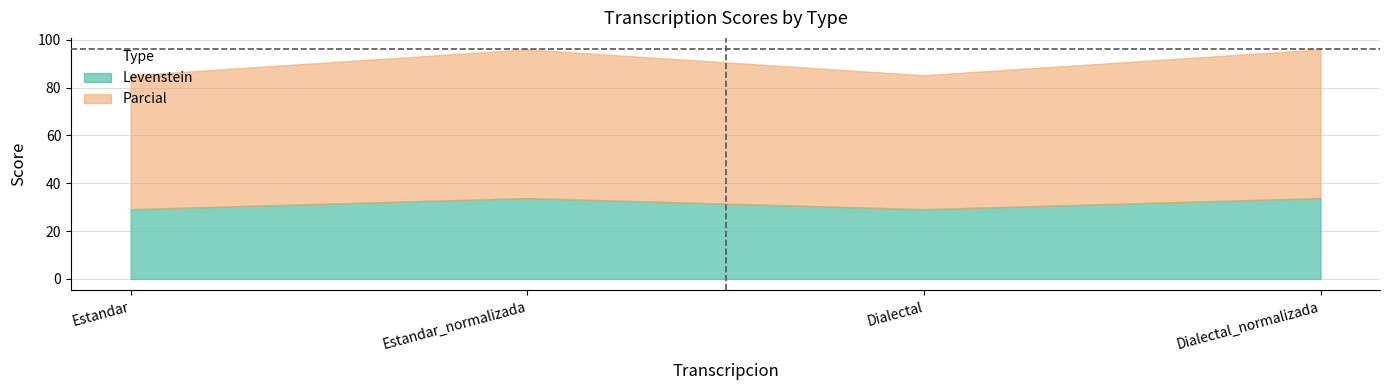

In Levenstein, how many points are lower than both neighbors (excluding endpoints)?

1